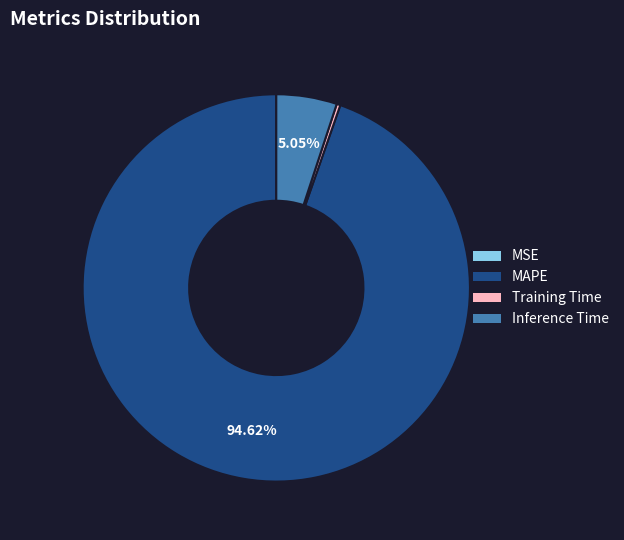

To the nearest percent, what percentage of the pie is MAPE?

95%